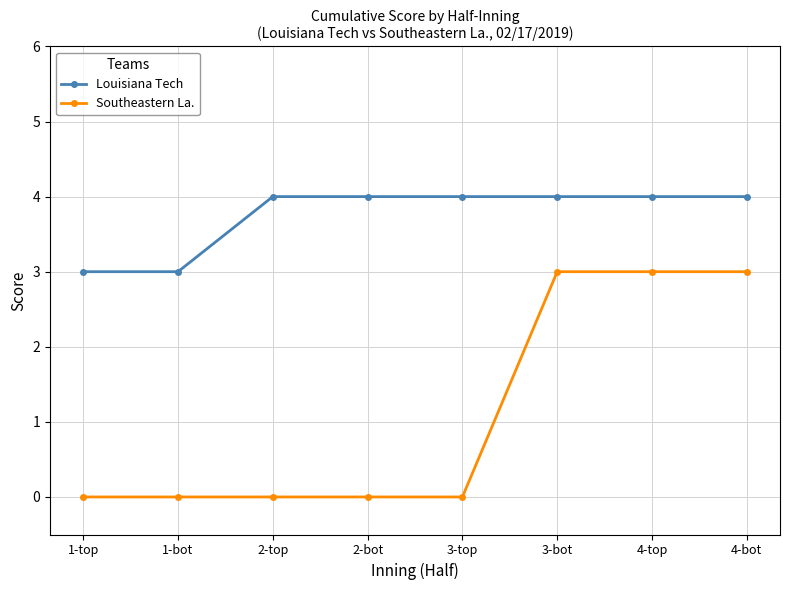

Reading left to right, what are all the values shown in this chart?

Louisiana Tech: 1-top=3	1-bot=3	2-top=4	2-bot=4	3-top=4	3-bot=4	4-top=4	4-bot=4
Southeastern La.: 1-top=0	1-bot=0	2-top=0	2-bot=0	3-top=0	3-bot=3	4-top=3	4-bot=3